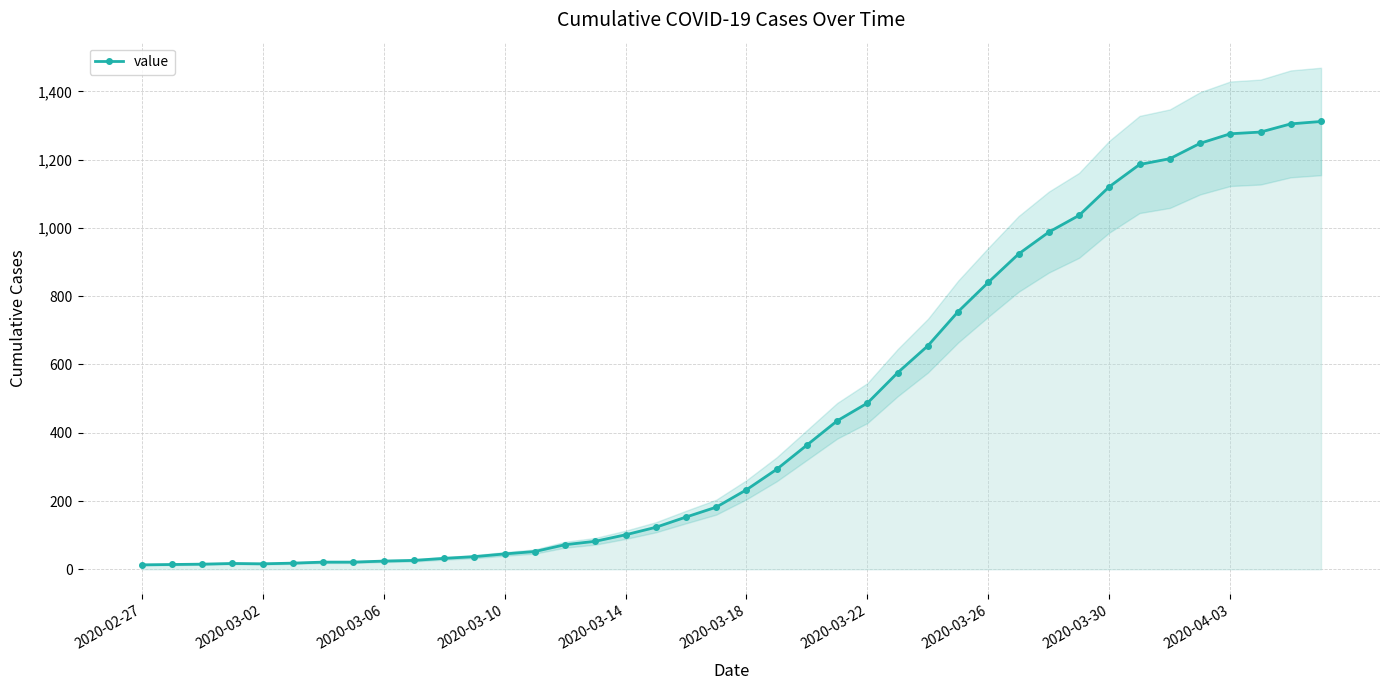

True or false: the data shows 37 at 11.

True